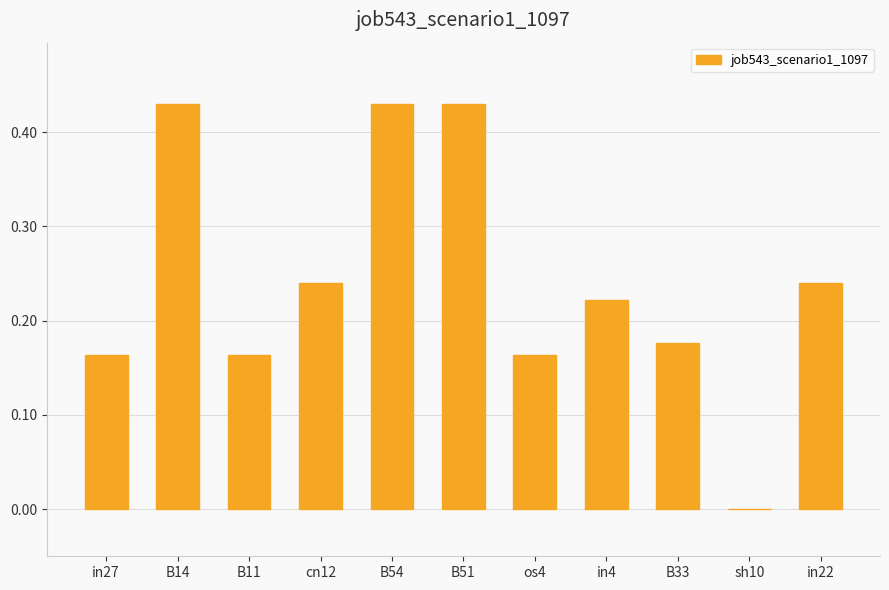

What is the change in value from B11 to cn12?

+0.1